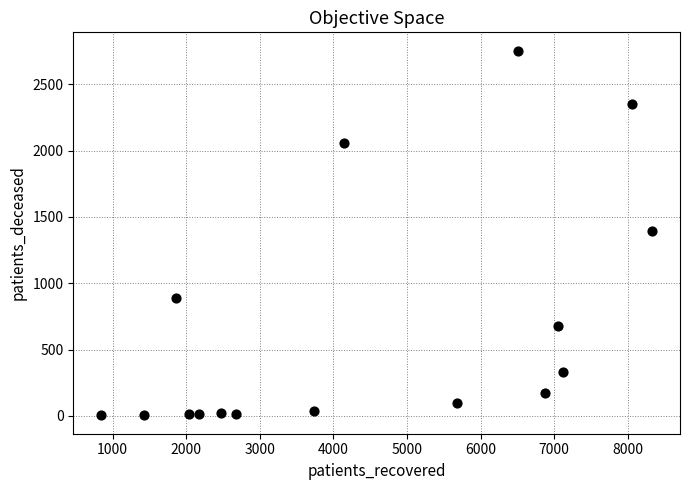

What is the range of X values (max minus min)?

7492